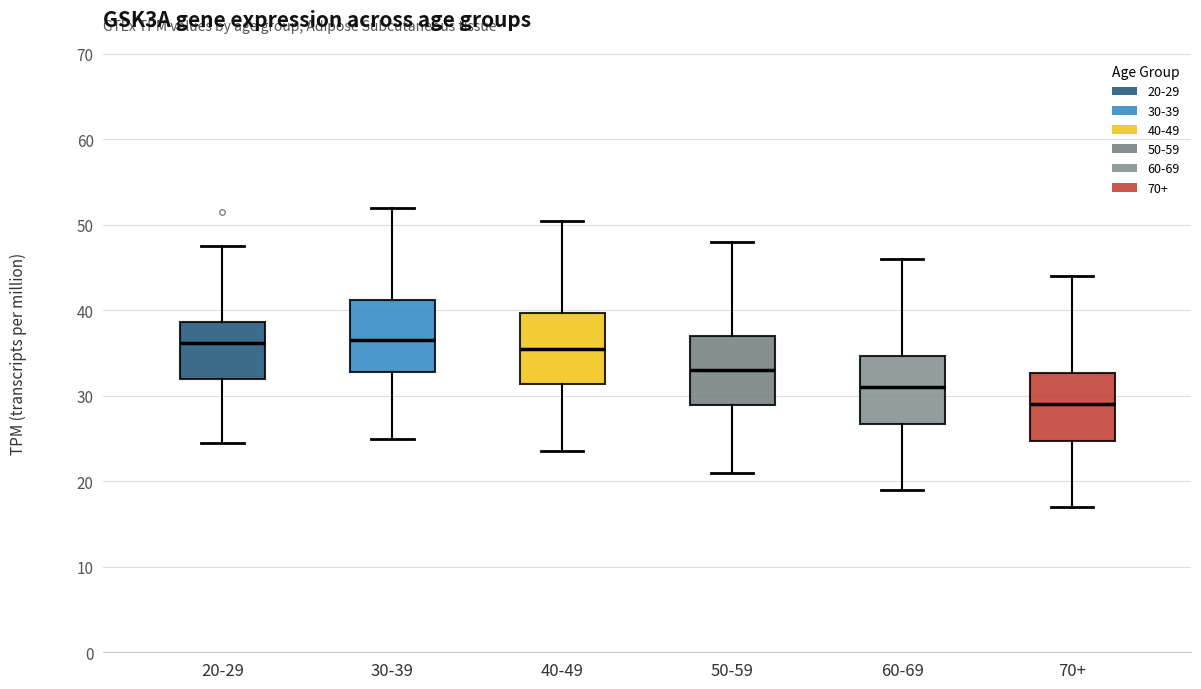

Reading left to right, transcribe this box plot: for each box, give where its median line is, the range the box spans, and where its two whiskers end, as read against the y-axis. The values are not printed on the chart, so give them approximately, as read against the axis.

20-29: median 36, box 32 to 39, whiskers 24 to 48
30-39: median 37, box 33 to 41, whiskers 25 to 52
40-49: median 36, box 31 to 40, whiskers 24 to 51
50-59: median 33, box 29 to 37, whiskers 21 to 48
60-69: median 31, box 27 to 35, whiskers 19 to 46
70+: median 29, box 25 to 33, whiskers 17 to 44